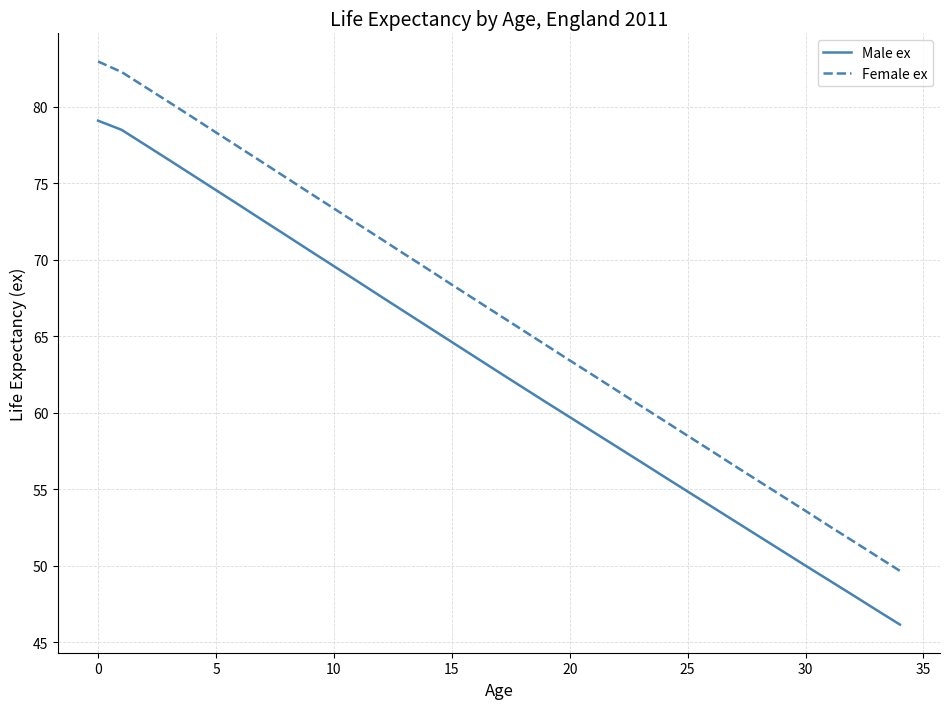

How many distinct data groups are displayed?

2